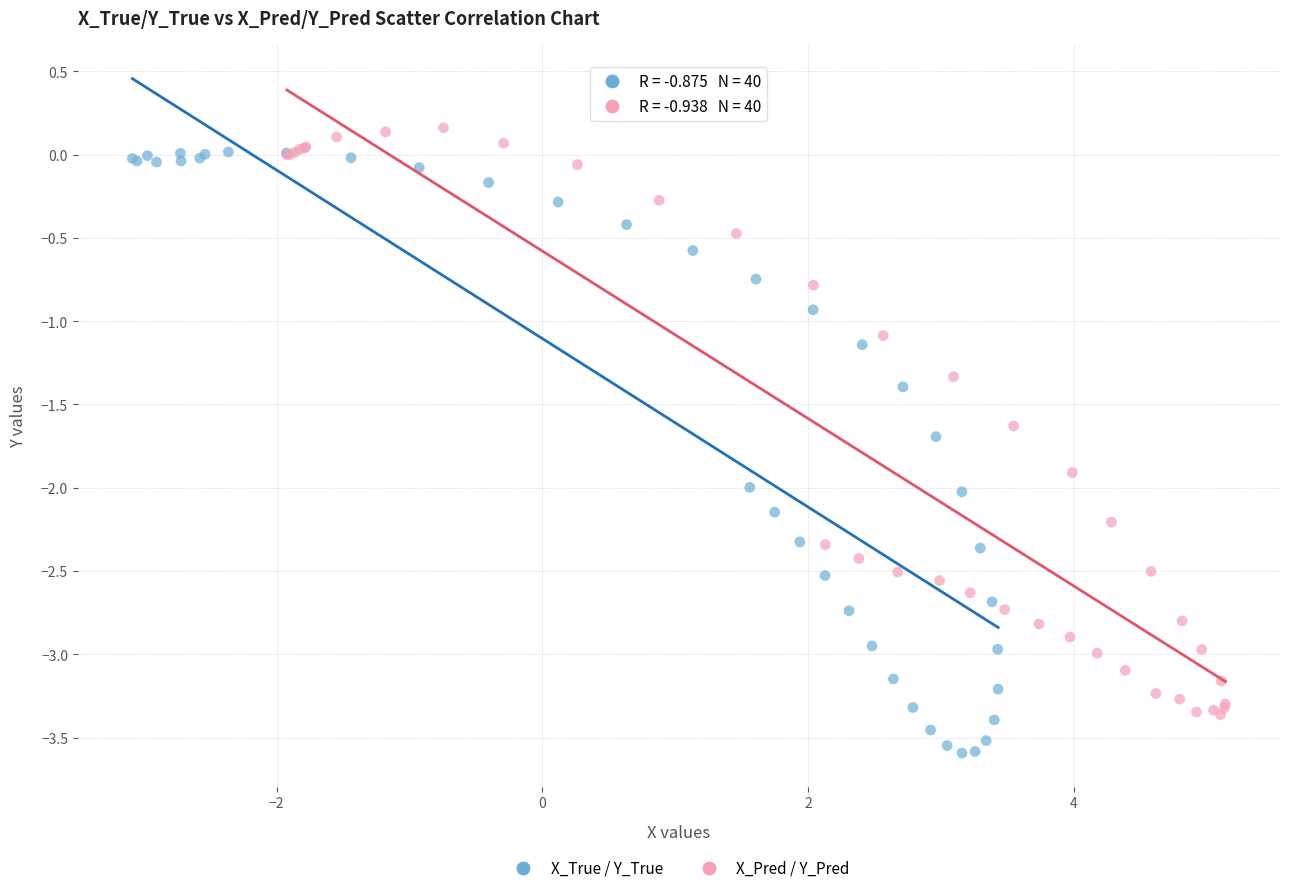

Which series contains the highest Y value?

X_Pred / Y_Pred